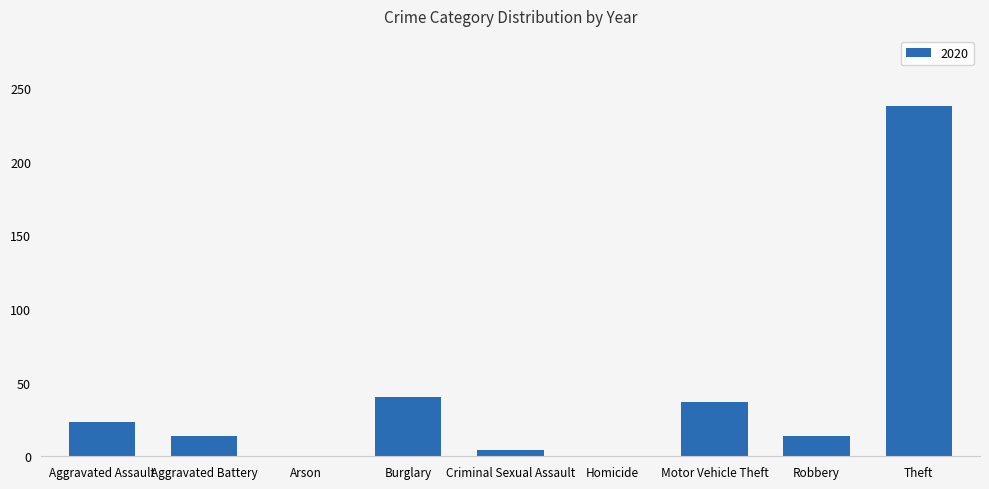

Reading left to right, what are all the values shown in this chart?

Aggravated Assault=23	Aggravated Battery=14	Arson=0	Burglary=40	Criminal Sexual Assault=4	Homicide=0	Motor Vehicle Theft=37	Robbery=14	Theft=238